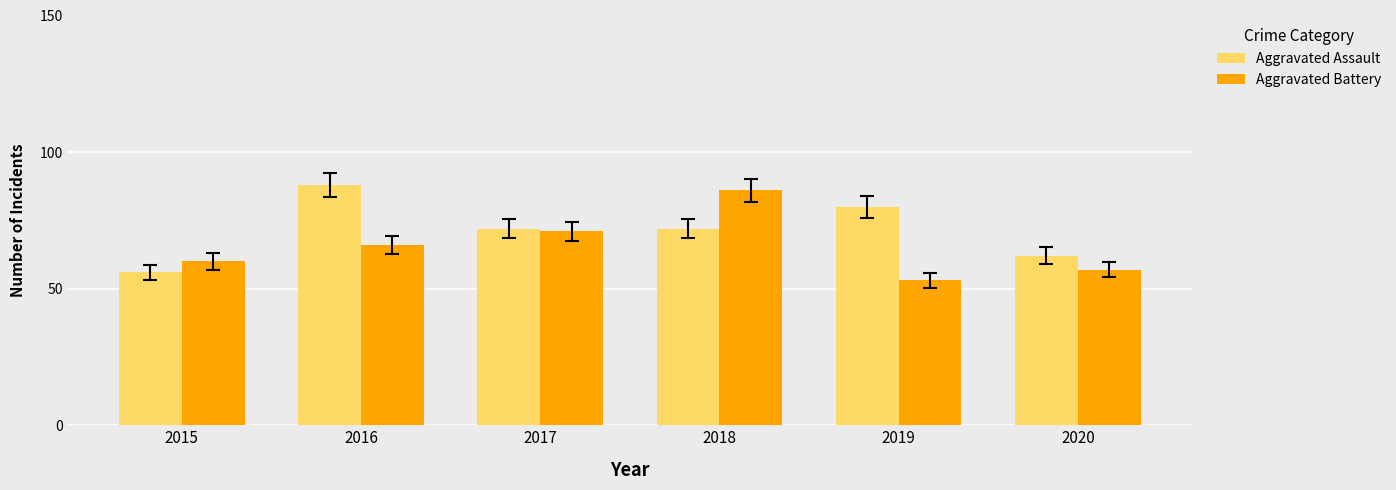

At which category is the sum across all series the highest?

2018